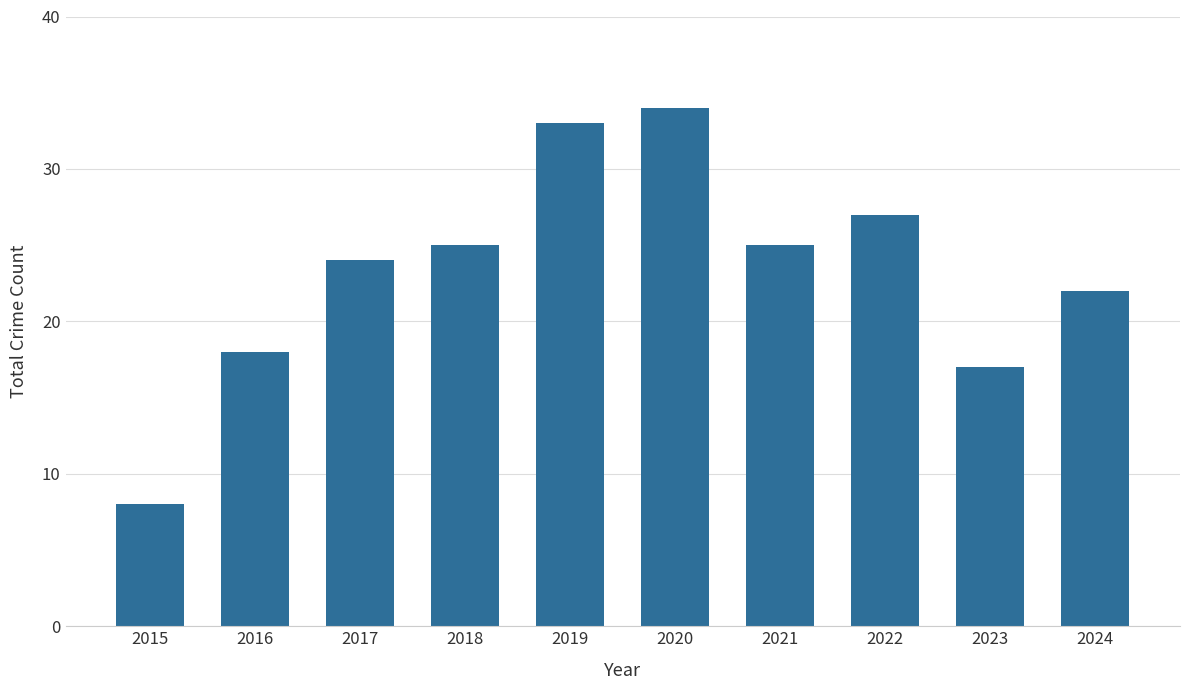

The value at 2024 is 22. True or false?

True